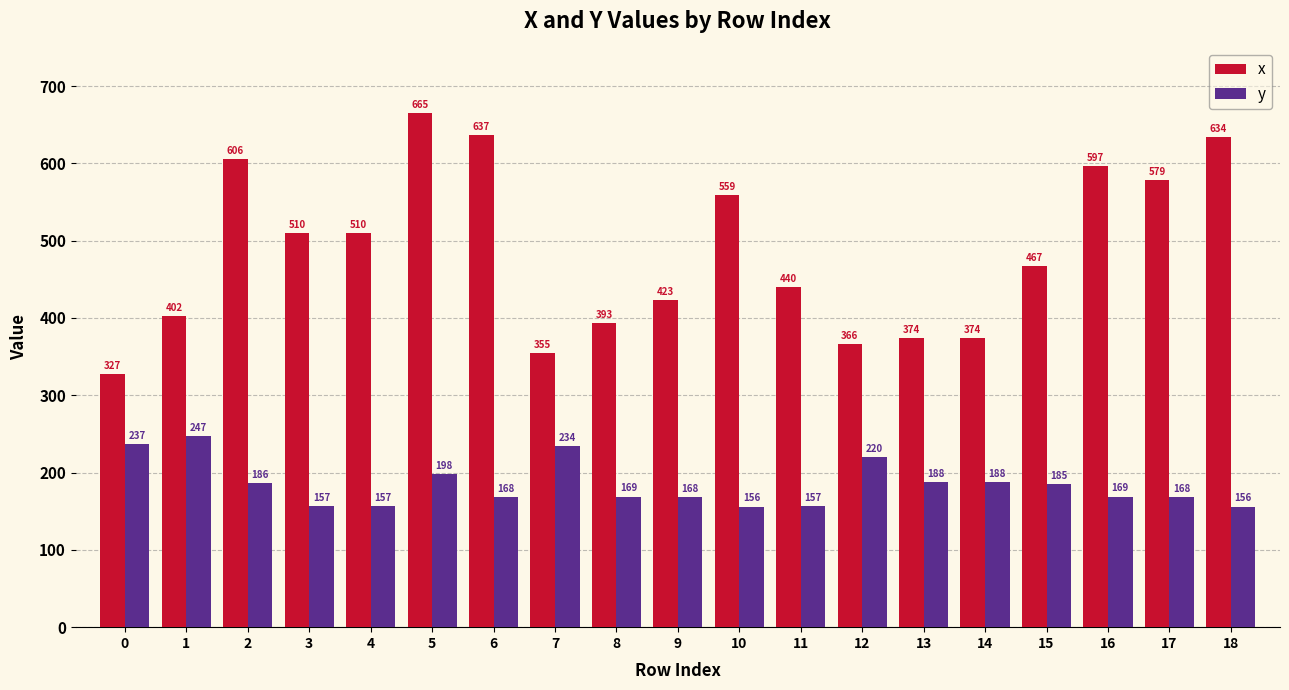

What is the difference between the maximum and minimum values in the x series?

338